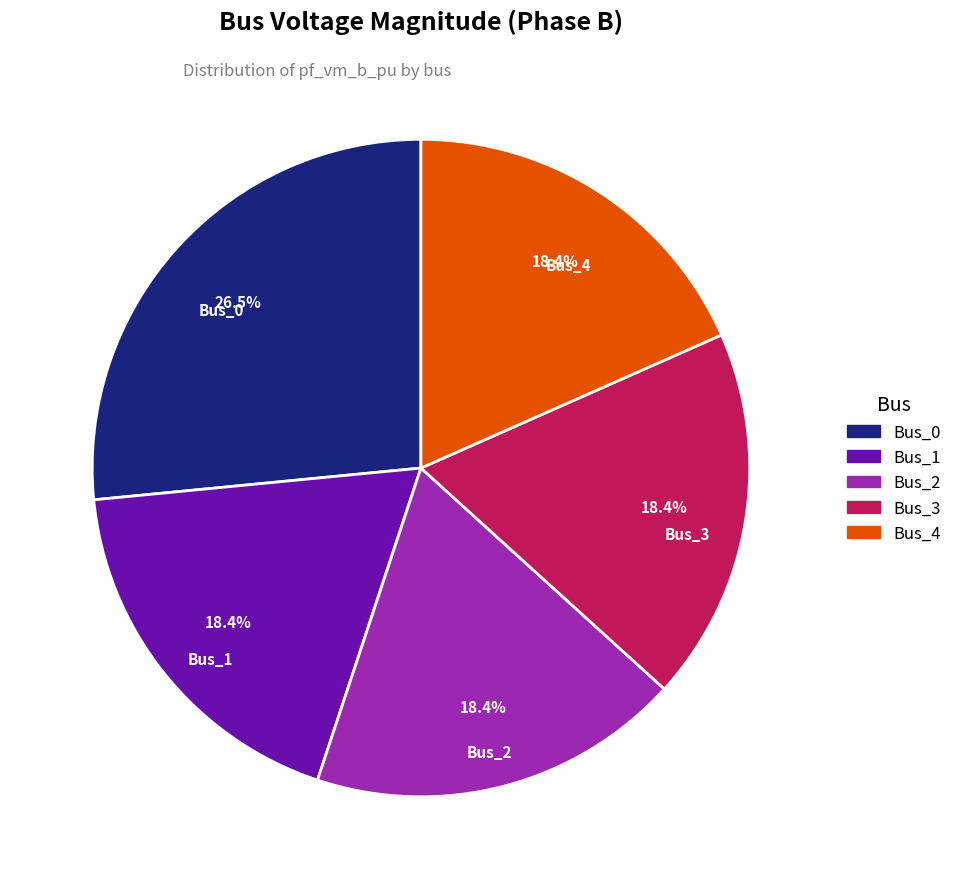

What is the total percentage of Bus_1 and Bus_0?

44.9%